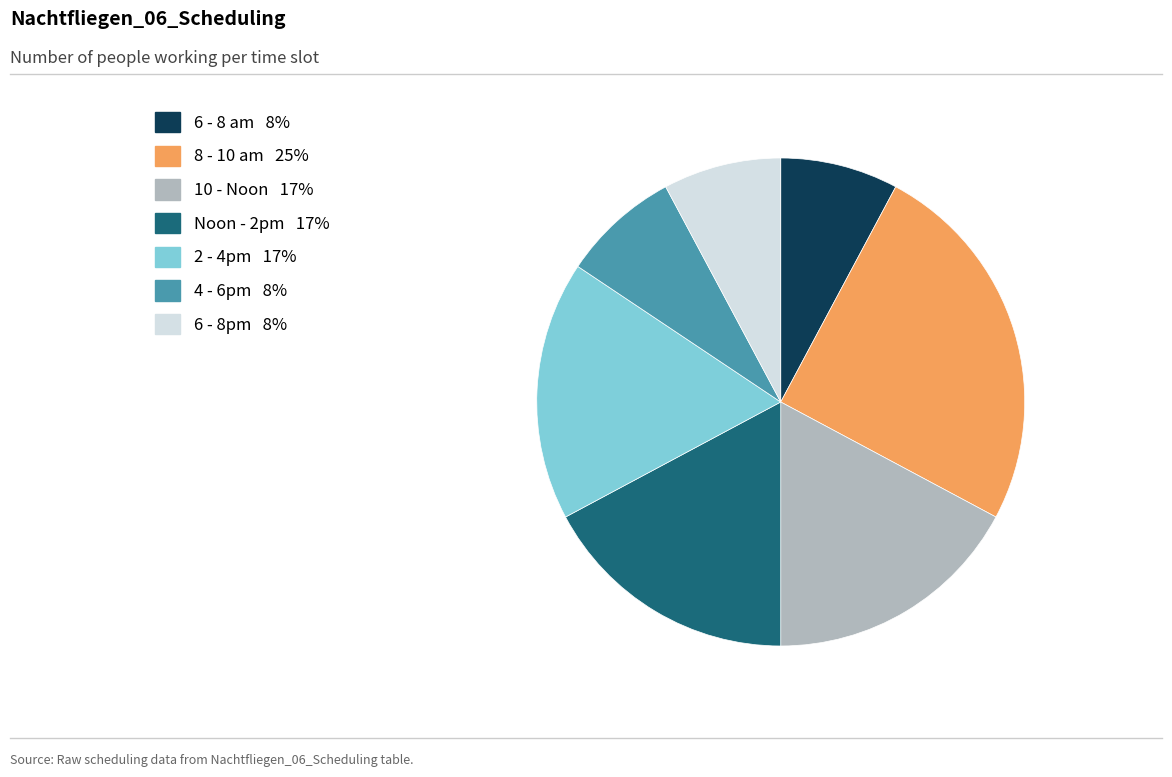

True or false: 8 - 10 am accounts for 25% of the total.

True